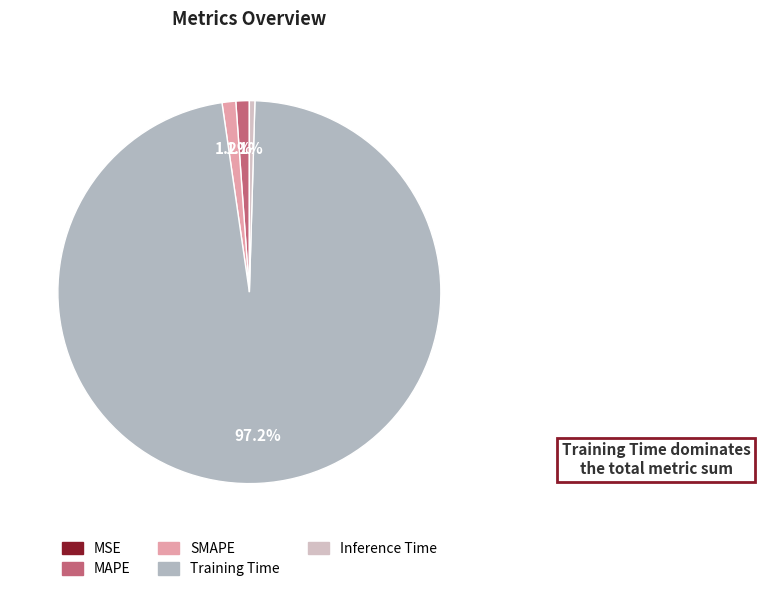

Rank the categories by value from lowest to highest.

MSE, Inference Time, MAPE, SMAPE, Training Time